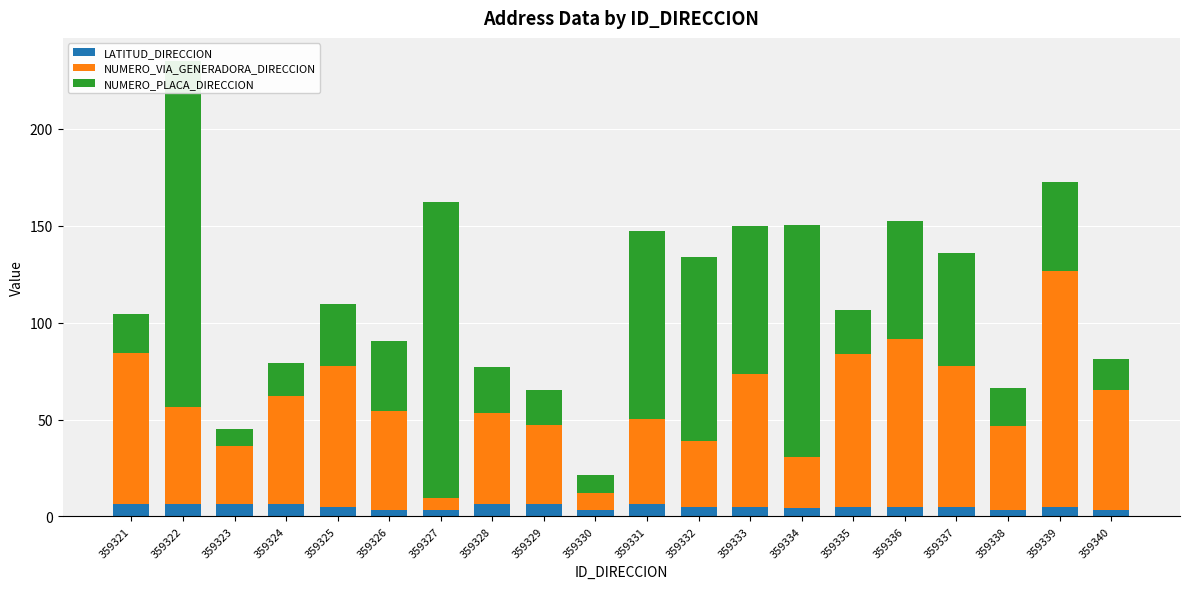

What is the difference between the NUMERO_VIA_GENERADORA_DIRECCION values at 359338 and 359321?

35.0